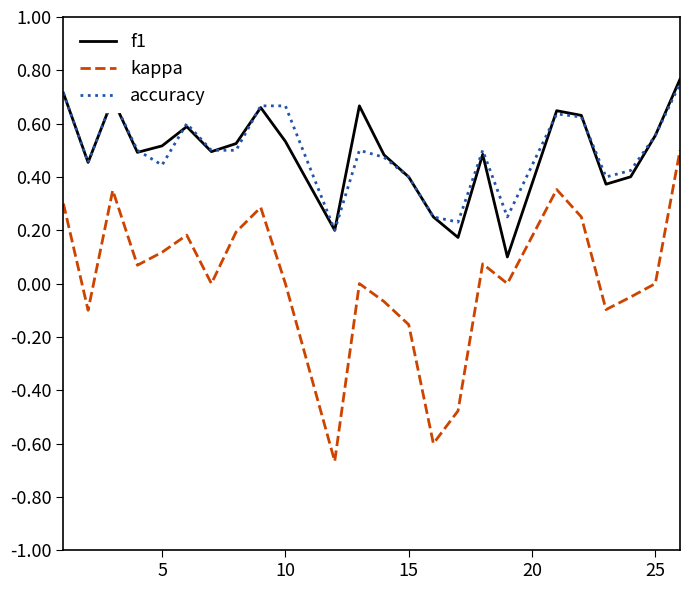

True or false: f1 and kappa cross at least once.

False